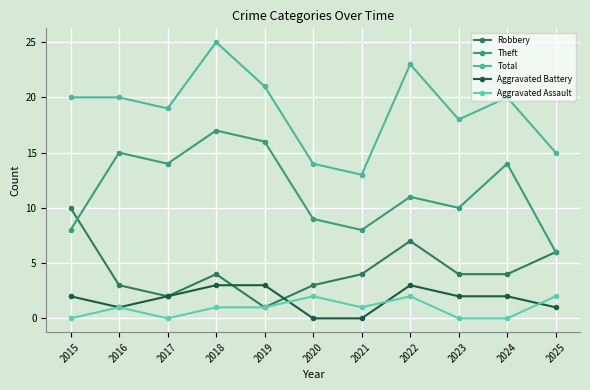

Count the number of data series in this chart.

5